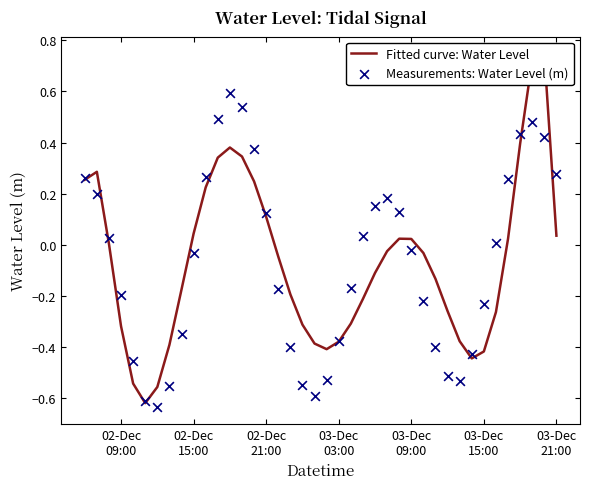

At how many categories does at least one series exceed 0?

21